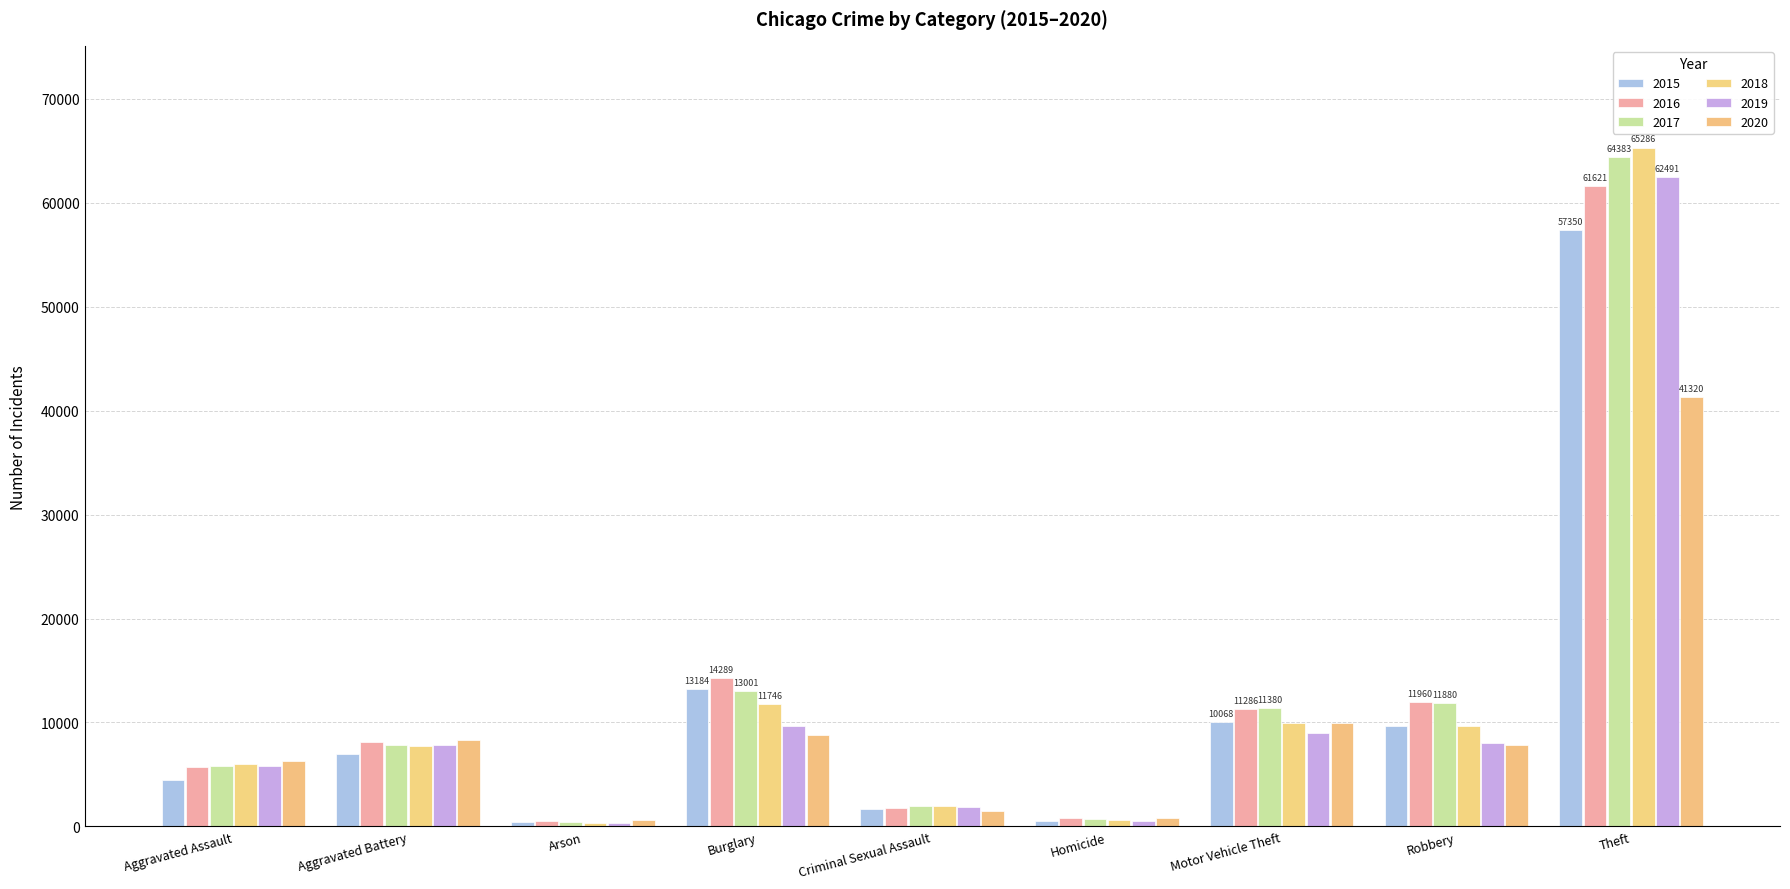

What is the approximate value of 2018 at Arson, to the nearest 100?

400